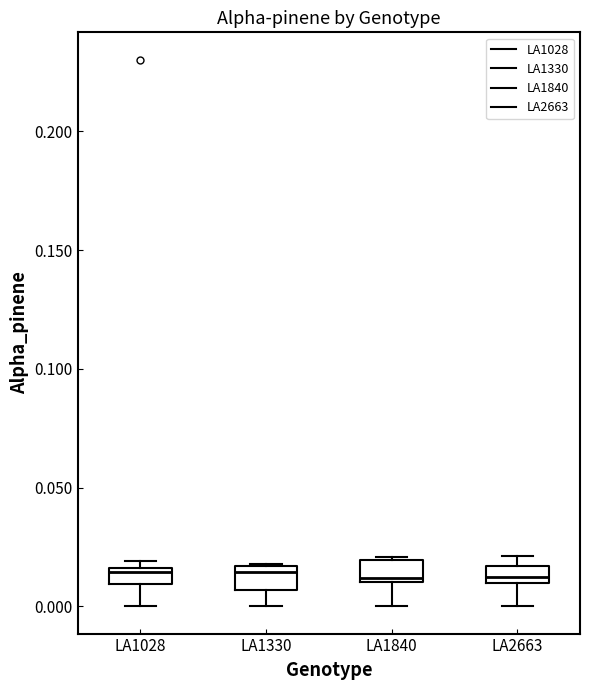

Where does the lower whisker of the box for LA1330 end on the y-axis? The values are not printed on the chart, so give them approximately, as read against the axis.

0.000